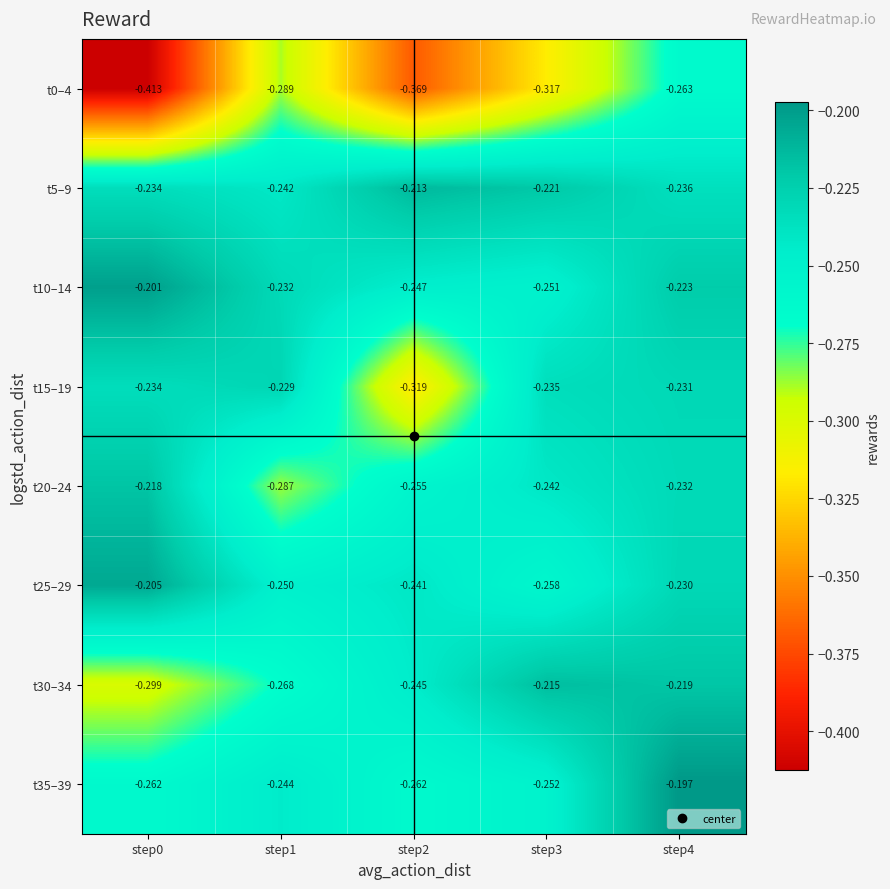

Reading left to right, transcribe all the data shown in this chart.

t0–4: step0=-0.4	step1=-0.3	step2=-0.4	step3=-0.3	step4=-0.3
t5–9: step0=-0.2	step1=-0.2	step2=-0.2	step3=-0.2	step4=-0.2
t10–14: step0=-0.2	step1=-0.2	step2=-0.2	step3=-0.3	step4=-0.2
t15–19: step0=-0.2	step1=-0.2	step2=-0.3	step3=-0.2	step4=-0.2
t20–24: step0=-0.2	step1=-0.3	step2=-0.3	step3=-0.2	step4=-0.2
t25–29: step0=-0.2	step1=-0.2	step2=-0.2	step3=-0.3	step4=-0.2
t30–34: step0=-0.3	step1=-0.3	step2=-0.2	step3=-0.2	step4=-0.2
t35–39: step0=-0.3	step1=-0.2	step2=-0.3	step3=-0.3	step4=-0.2